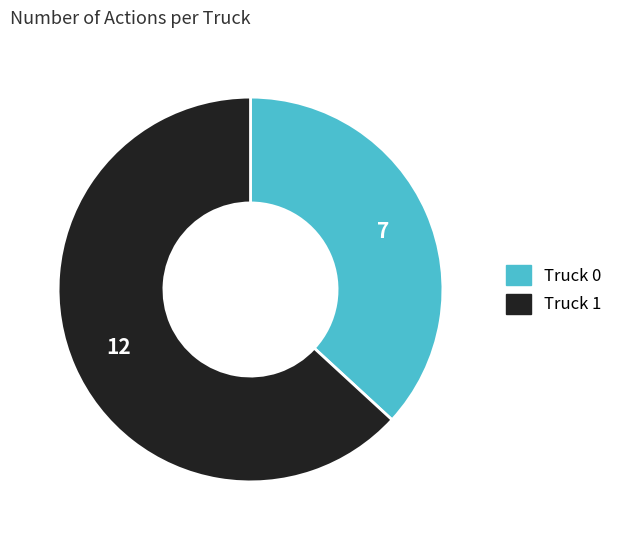

Which has a higher value, Truck 1 or Truck 0?

Truck 1